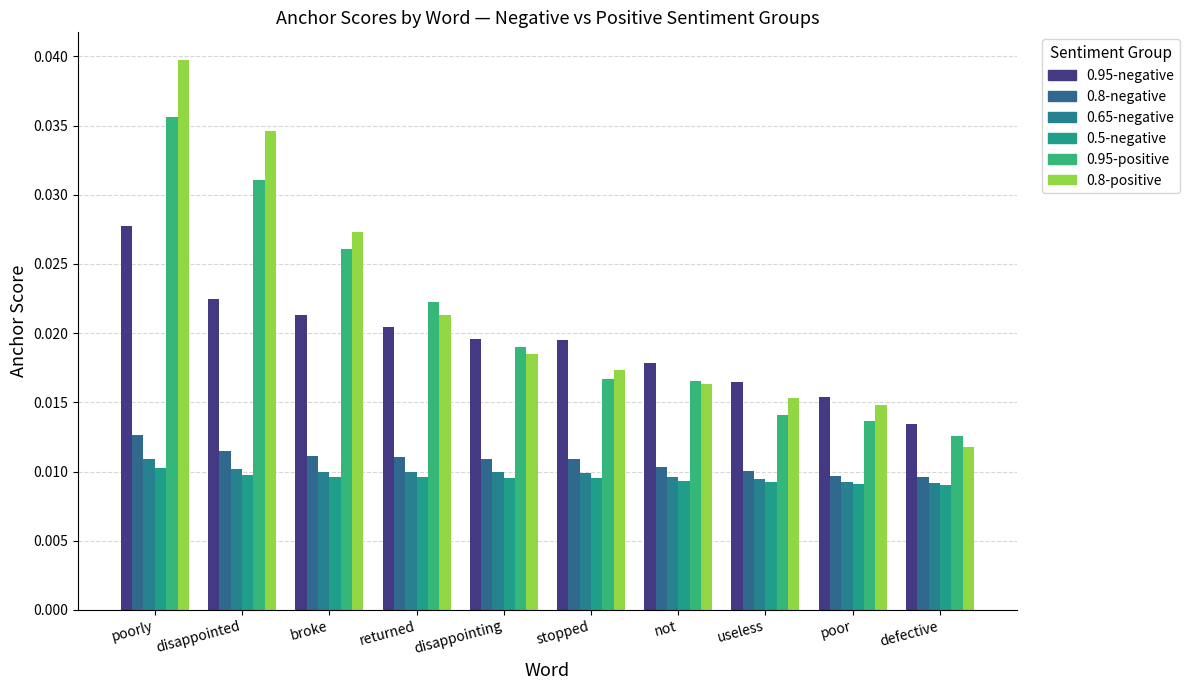

How many bars are there in total?

60